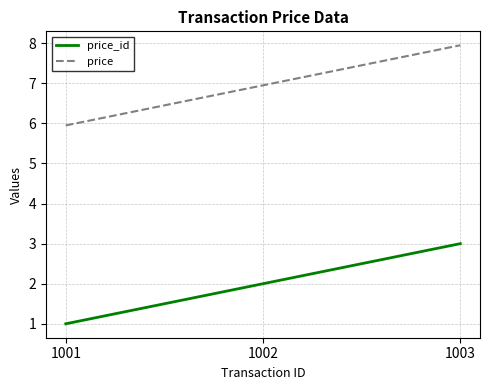

The value of price_id at 1002 is 2.0. True or false?

True